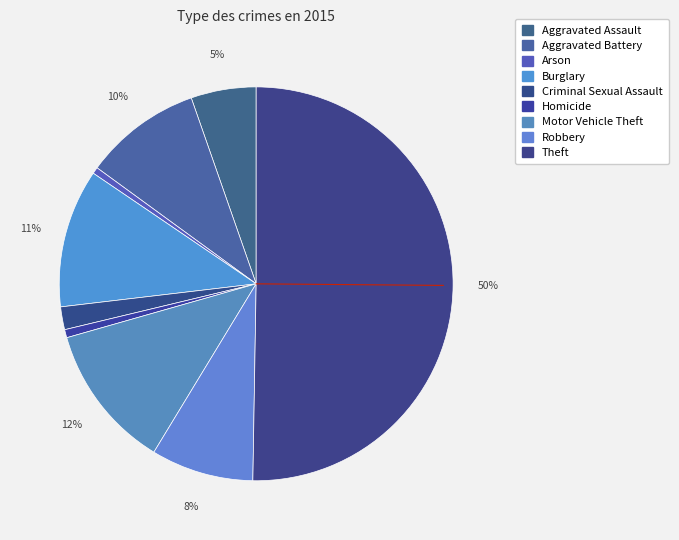

Count the number of slices in the pie.

9